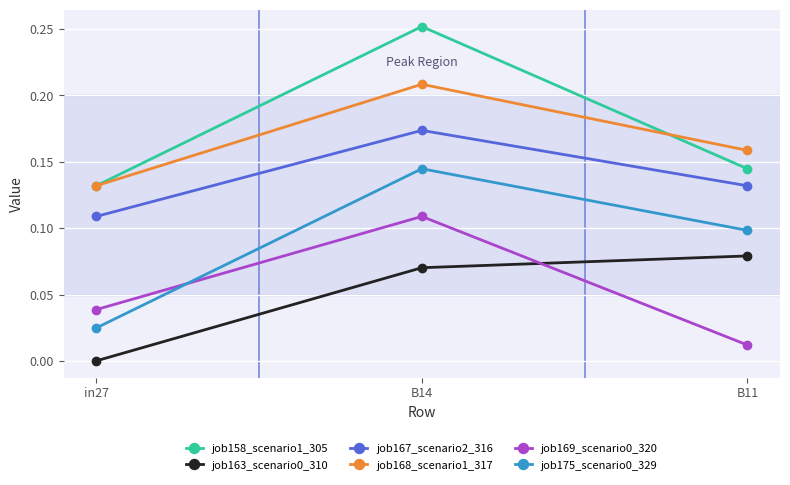

Count the job167_scenario2_316 values in the range 0 to 1.

3